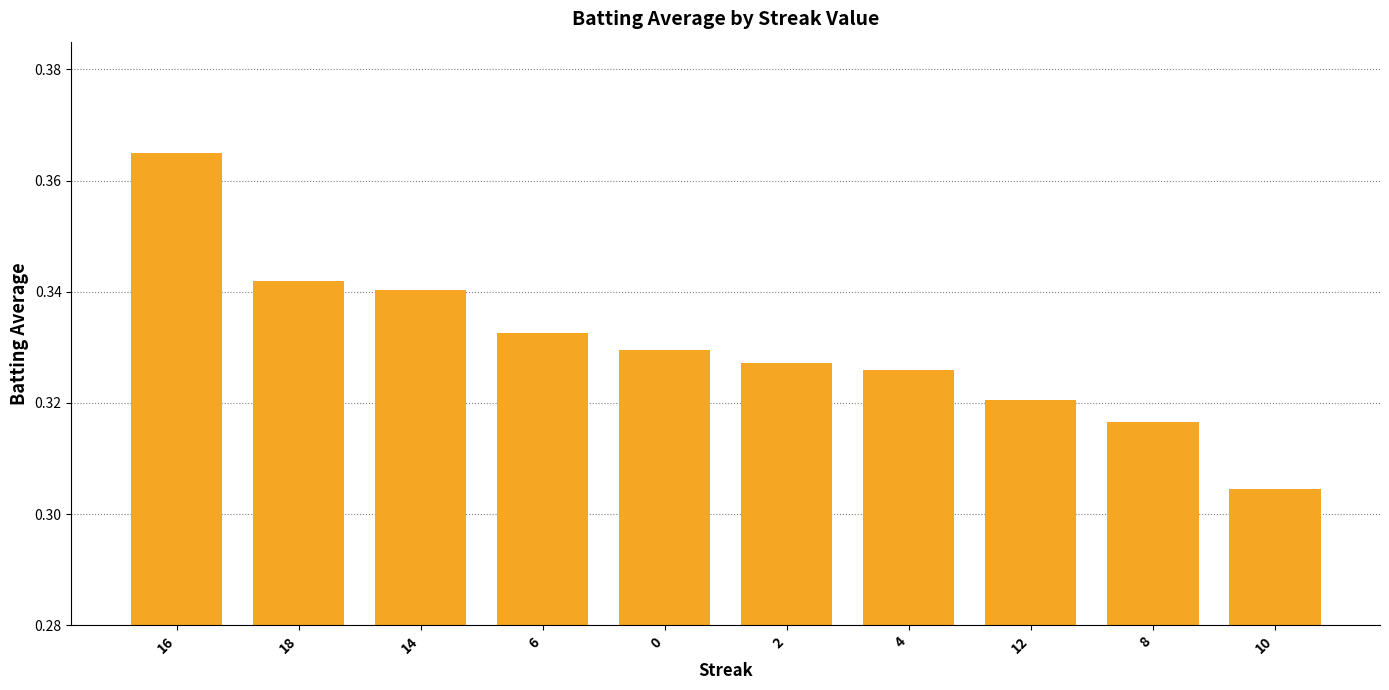

List the labels in order of value, largest first.

16, 18, 14, 6, 0, 2, 4, 12, 8, 10